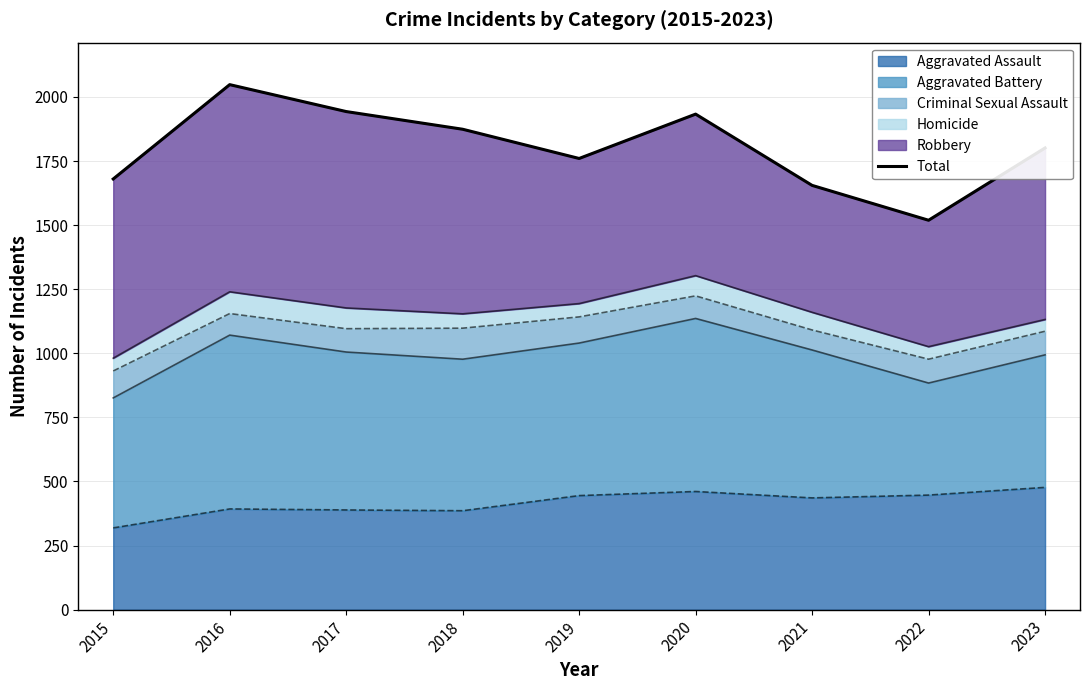

How many data points are less than 1801?

4